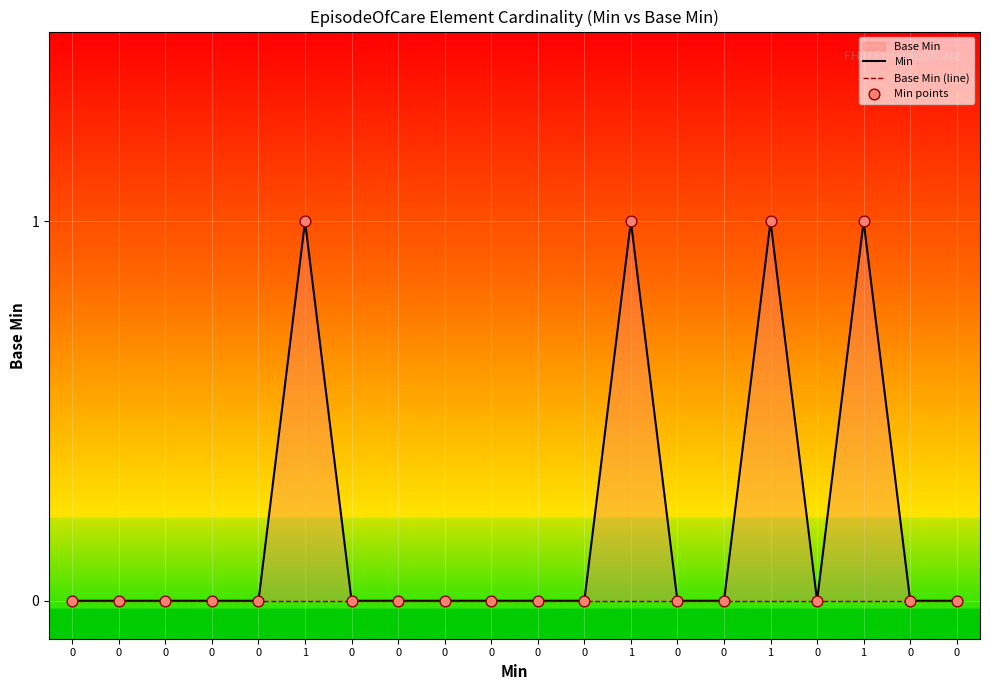

Which series reaches the maximum Y coordinate?

Min